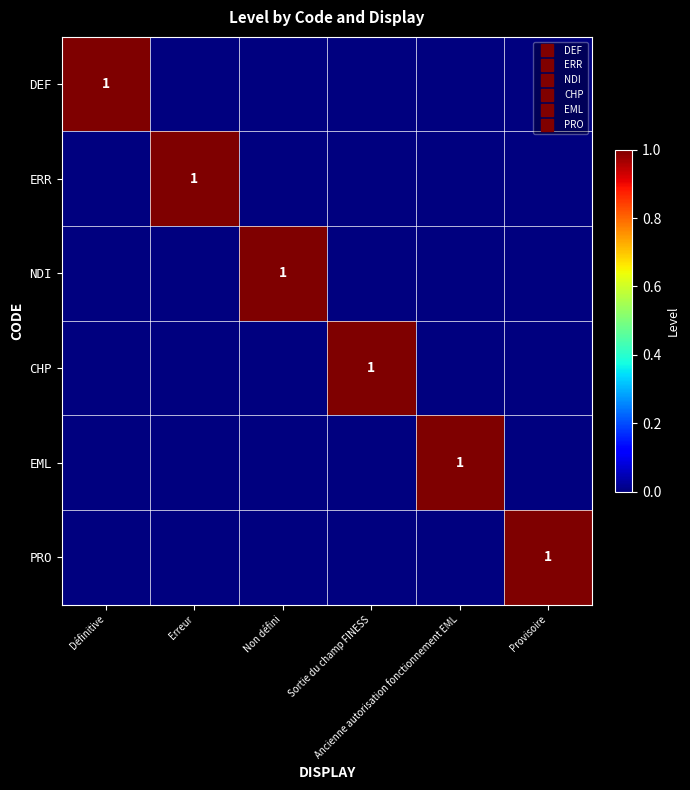

What is the difference between the maximum and minimum values in the ERR series?

1